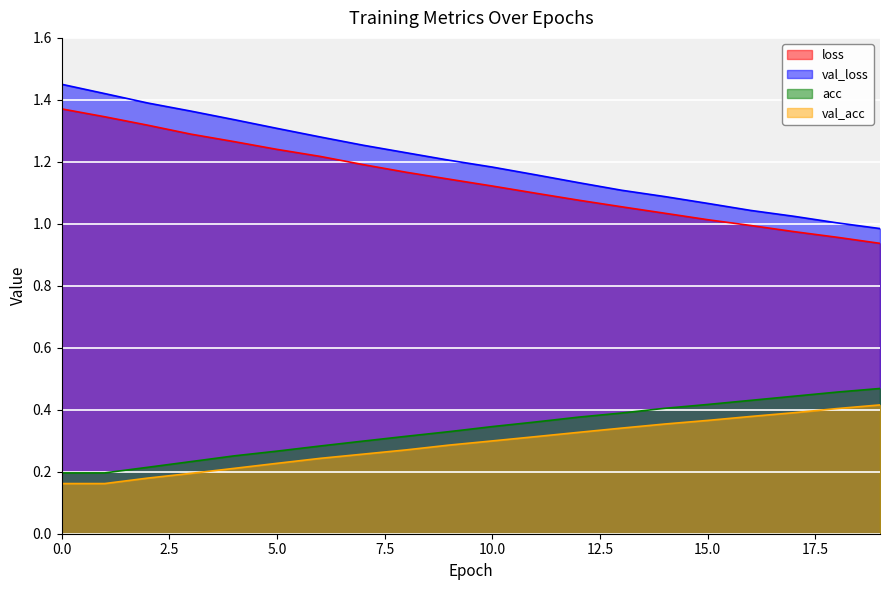

True or false: val_loss and loss intersect in this chart.

False